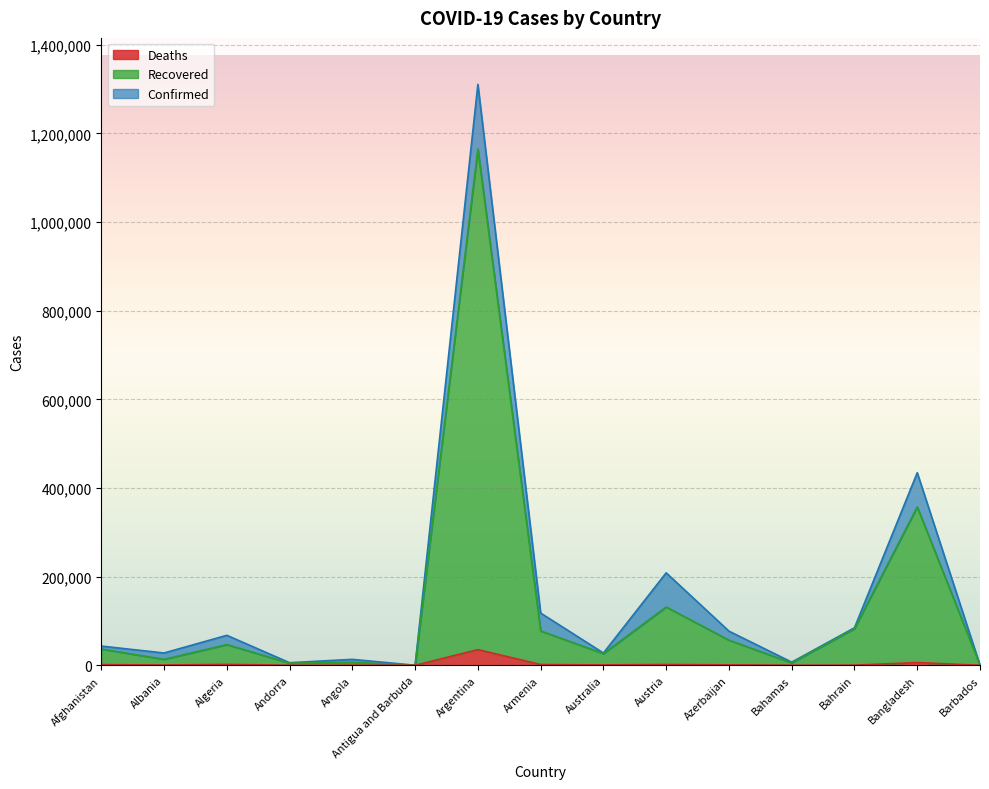

Reading left to right, transcribe all the data shown in this chart.

Confirmed: 43403	27830	67679	5872	13451	134	1310491	117886	27749	208613	77083	7186	84703	434472	250
Recovered: 36763	13512	46787	4823	6766	131	1164538	77653	26375	131558	56740	5479	82804	357361	245
Deaths: 1626	623	2154	76	322	4	35436	1788	907	1887	985	156	335	6215	7